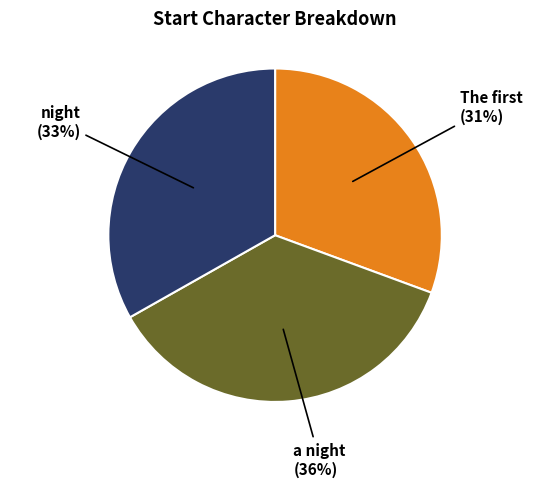

How many slices are in this pie chart?

3